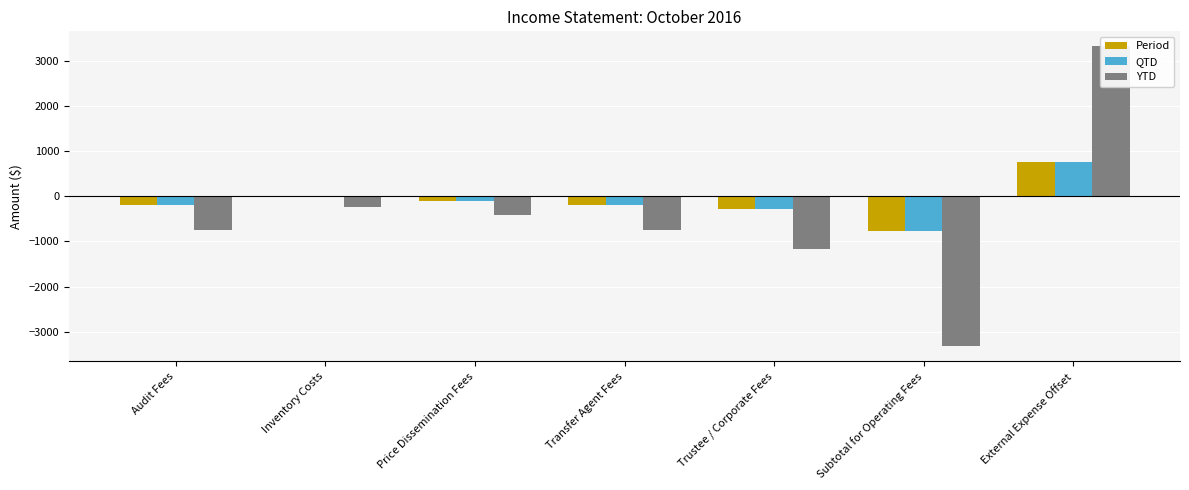

Reading left to right, extract all data points from this chart.

Period: -186.5	-4.8	-100.0	-186.5	-289.1	-767.0	767.0
QTD: -186.5	-4.8	-100.0	-186.5	-289.1	-767.0	767.0
YTD: -756.8	-234.5	-403.3	-756.8	-1173.0	-3324.3	3324.3